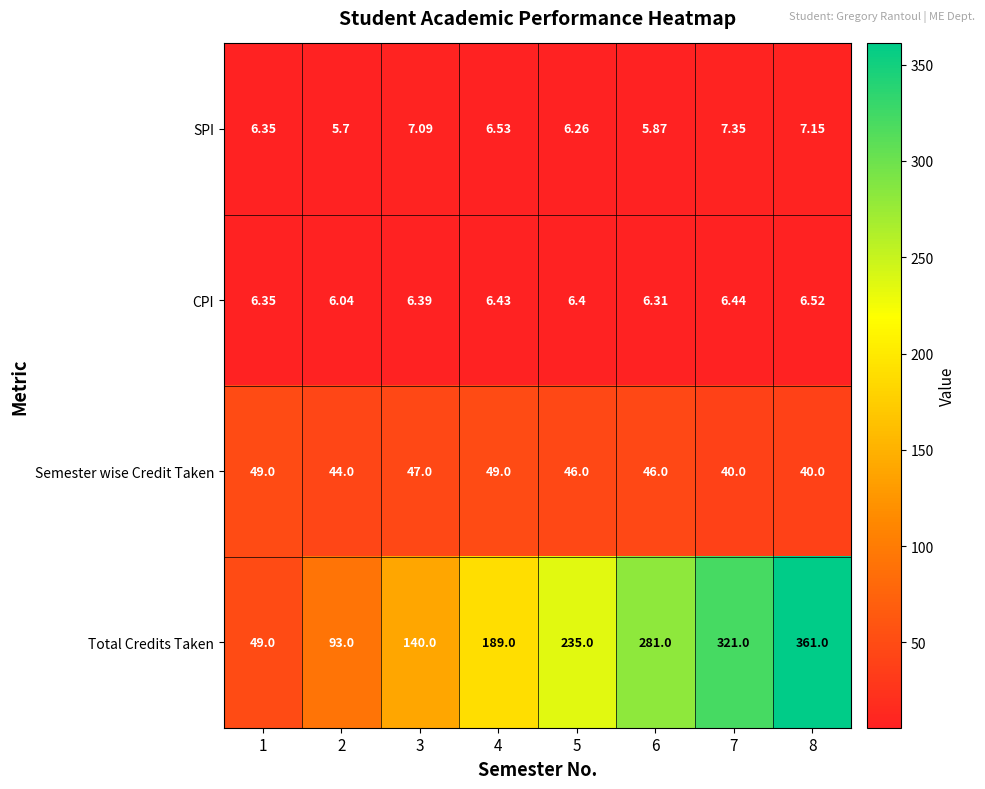

Is the value of Semester wise Credit Taken at 8 greater than the value of SPI at 8?

Yes